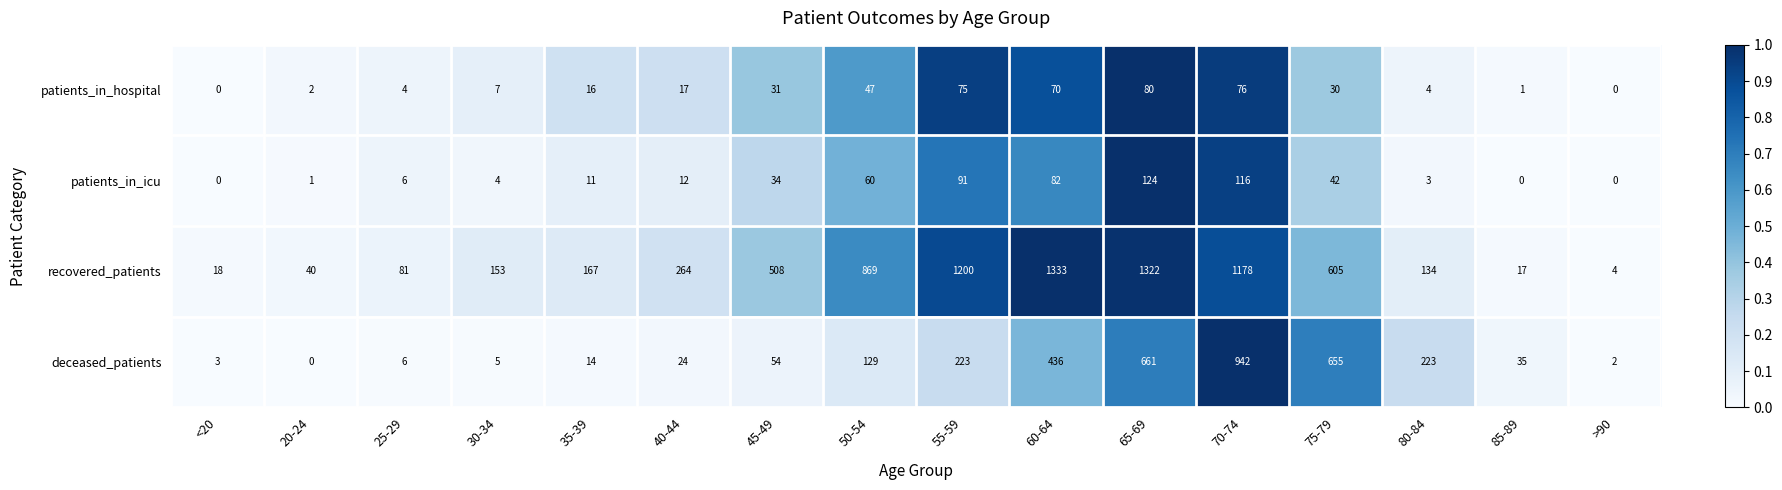

What is the difference between the recovered_patients values at 40-44 and 45-49?

244